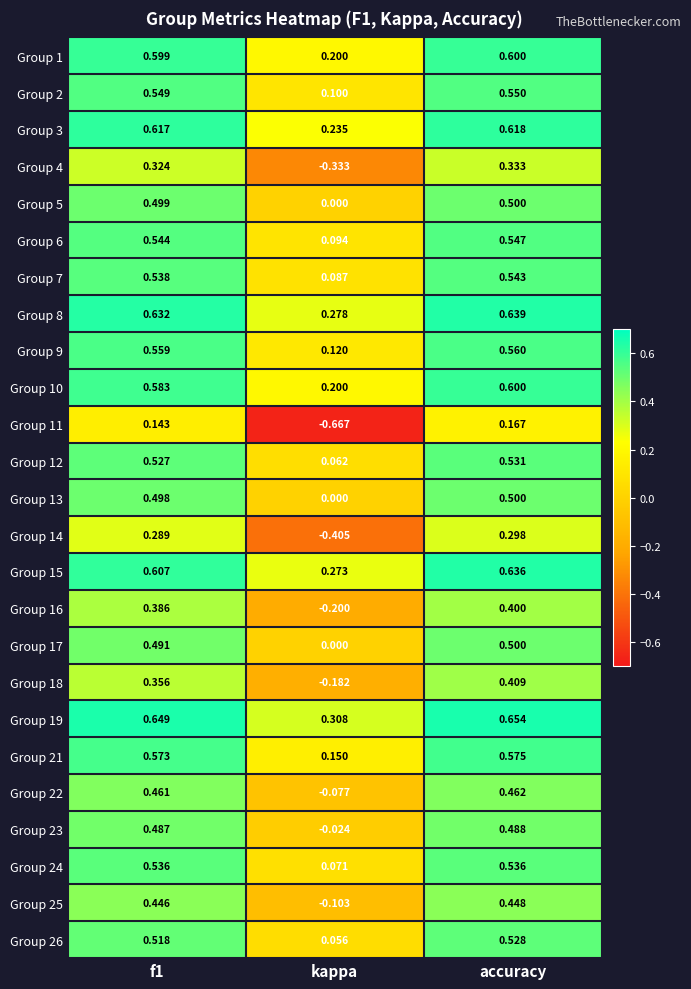

Which category has the lowest value in the Group 10 series?

kappa